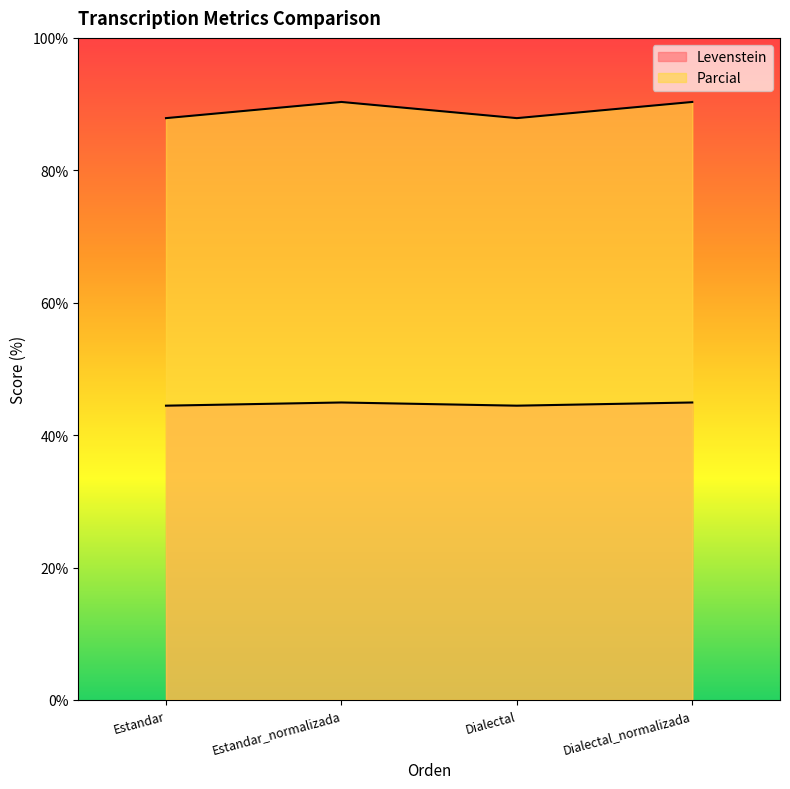

Where is Parcial nearest to the value 89?

Estandar